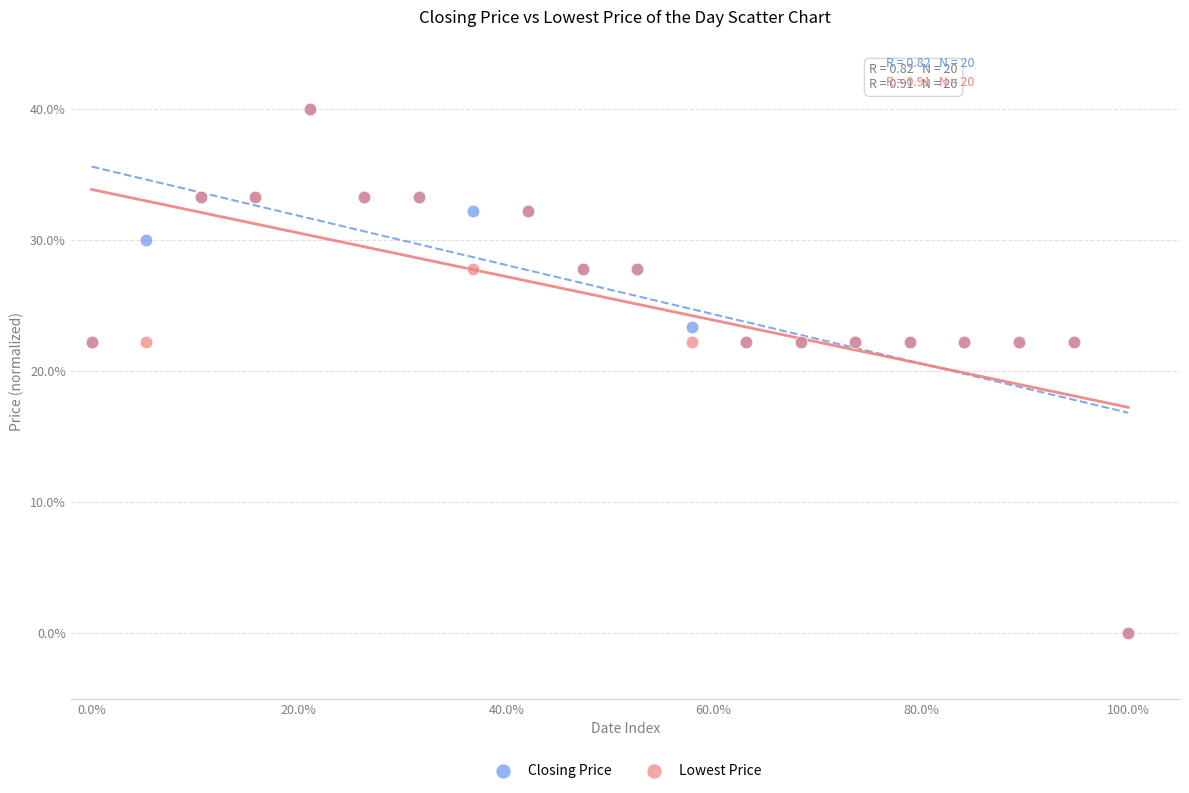

What are all the series names shown in the legend?

Closing Price, Lowest Price